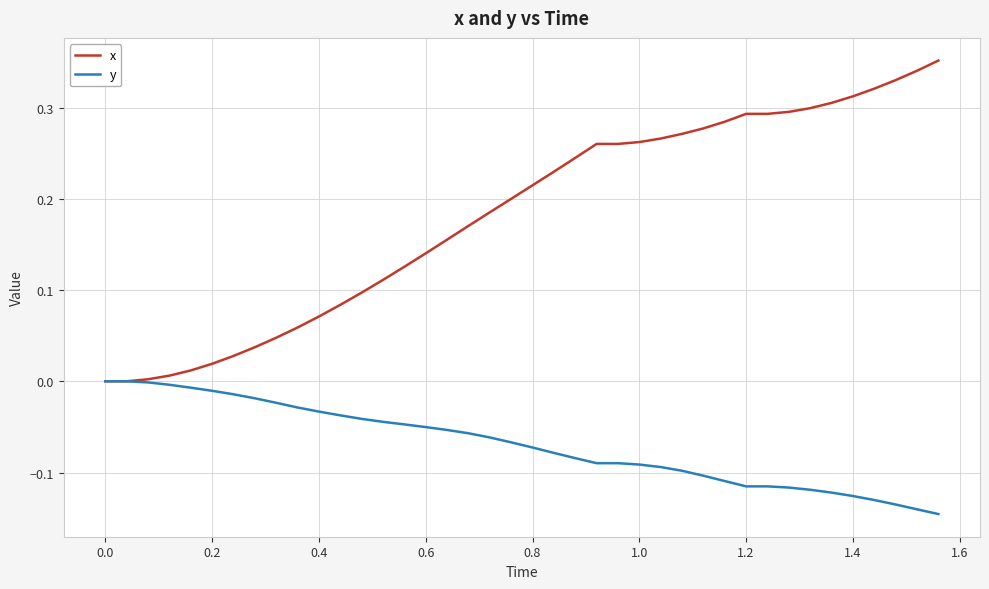

Which series has the largest range (max minus min)?

x